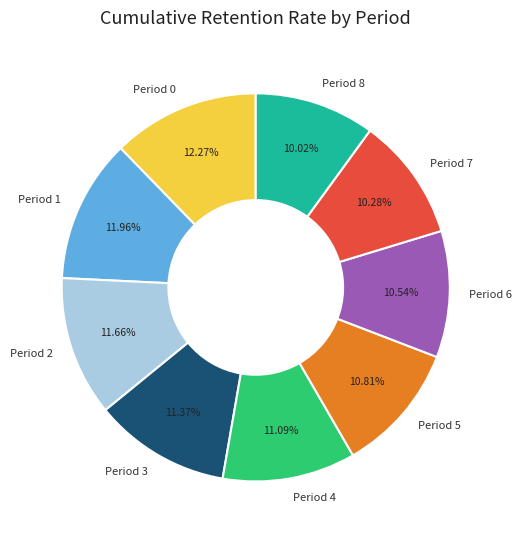

Which has a higher value, Period 7 or Period 3?

Period 3